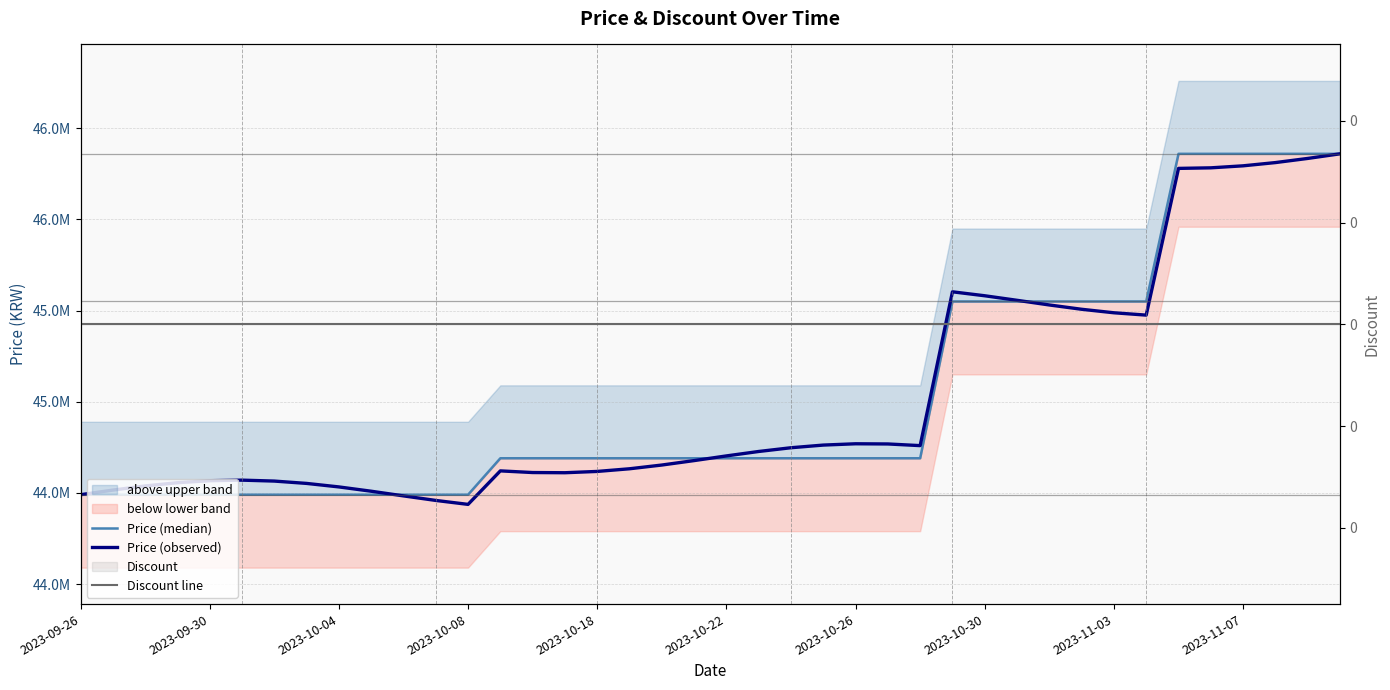

How many intersections are there between Price (observed) and Price (median)?

3